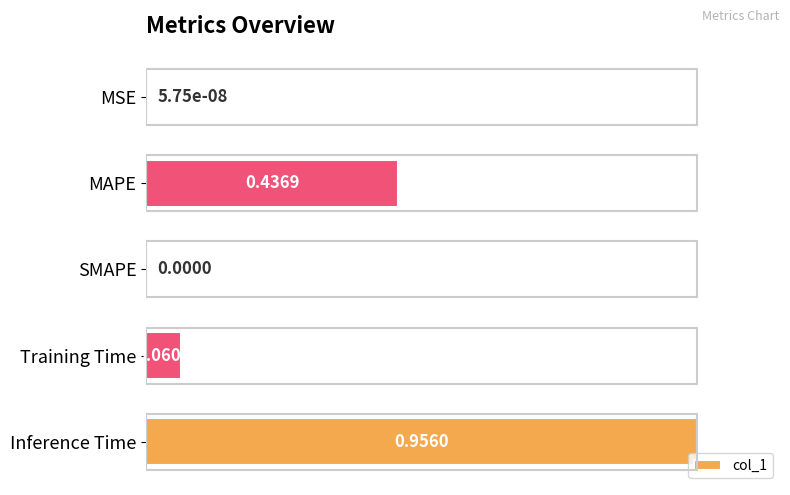

What is the change in value from MSE to Inference Time?

+1.0